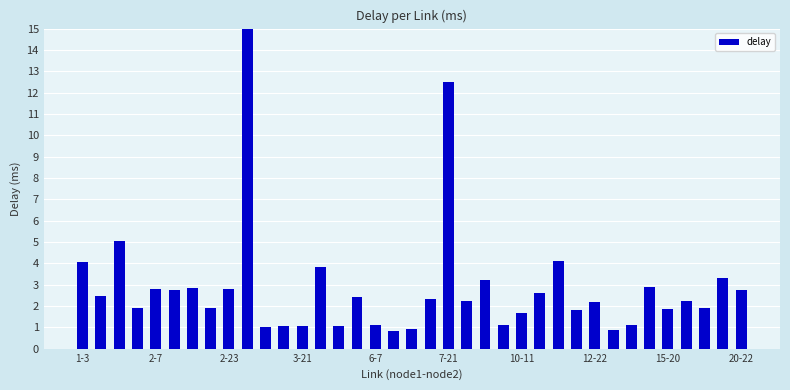

What is the average value?

2.9